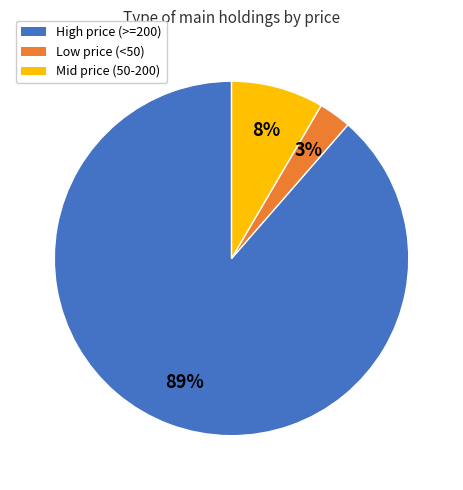

Is there a majority slice in this chart?

Yes